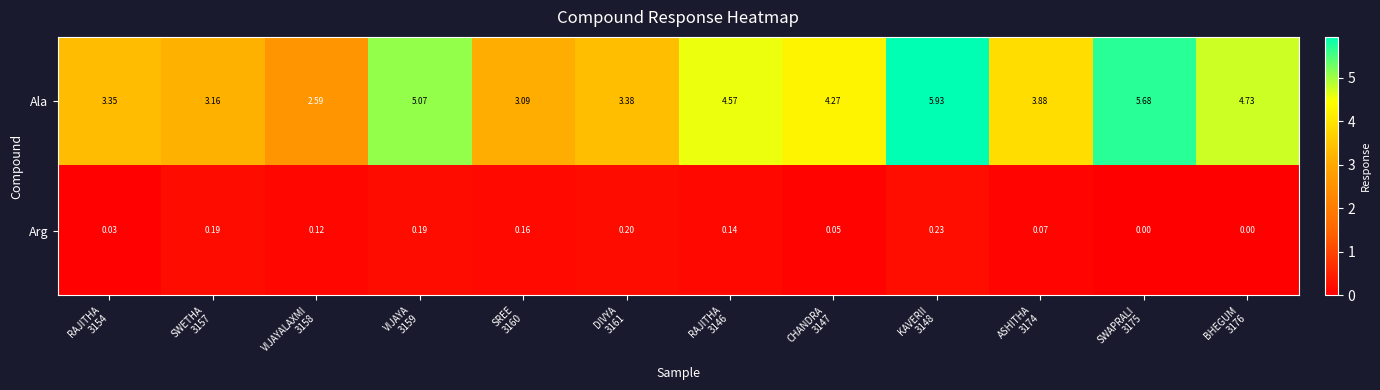

At VIJAYA
3159, list the series in order from largest to smallest.

Ala, Arg